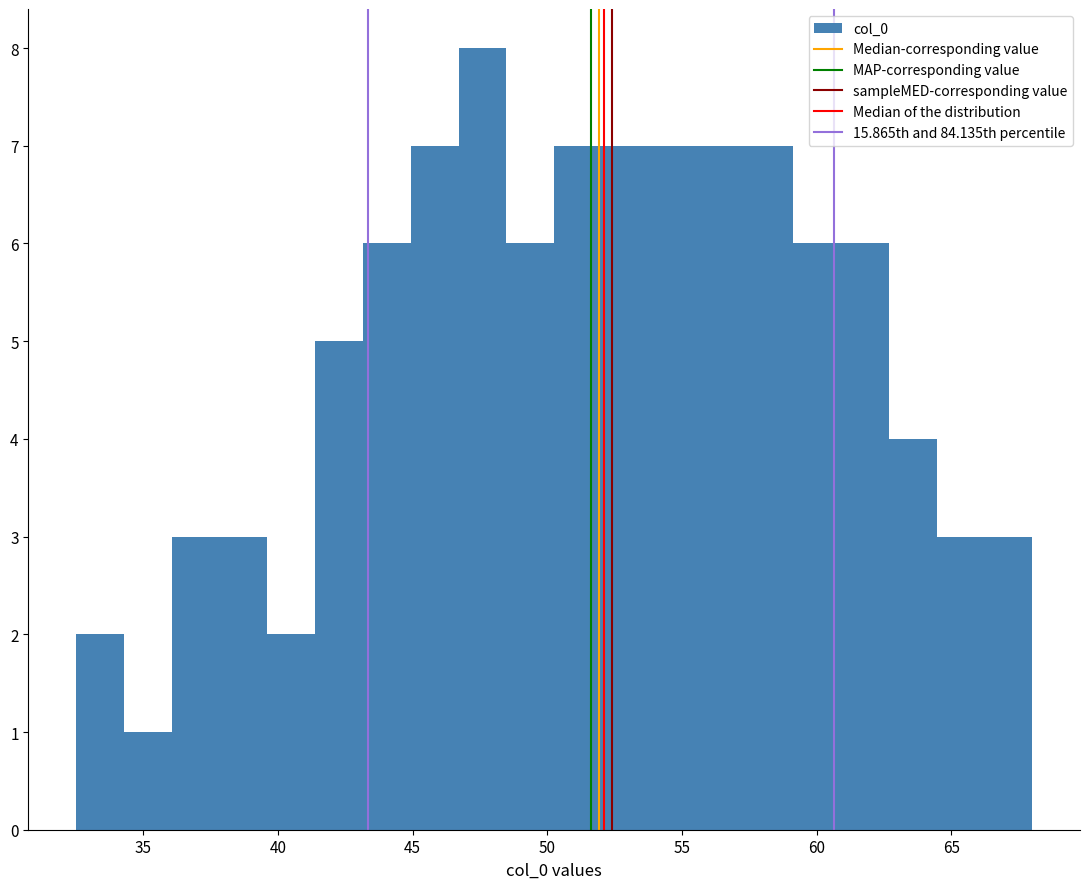

Around what value on the x-axis is the tallest bar? Give the approximate position of its centre, as read against the axis.

47.5